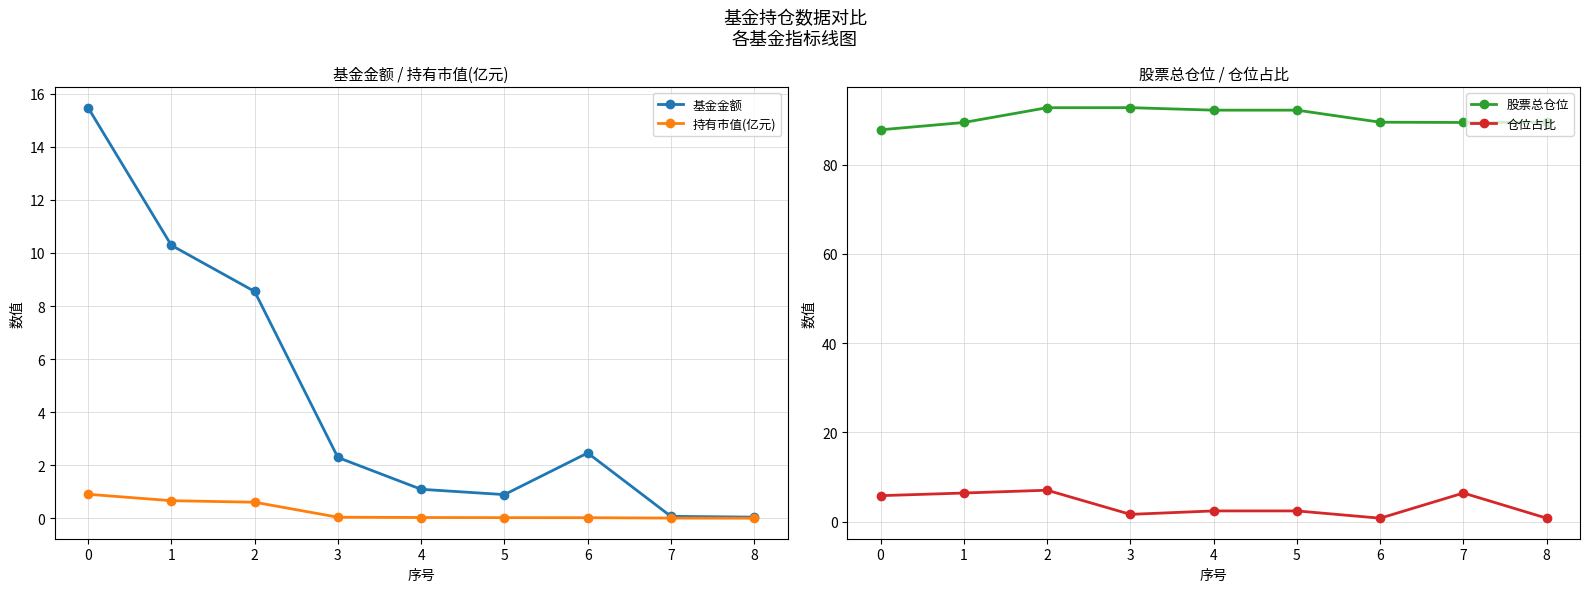

Is the value of 持有市值(亿元) at 7 greater than the value of 仓位占比 at 7?

No